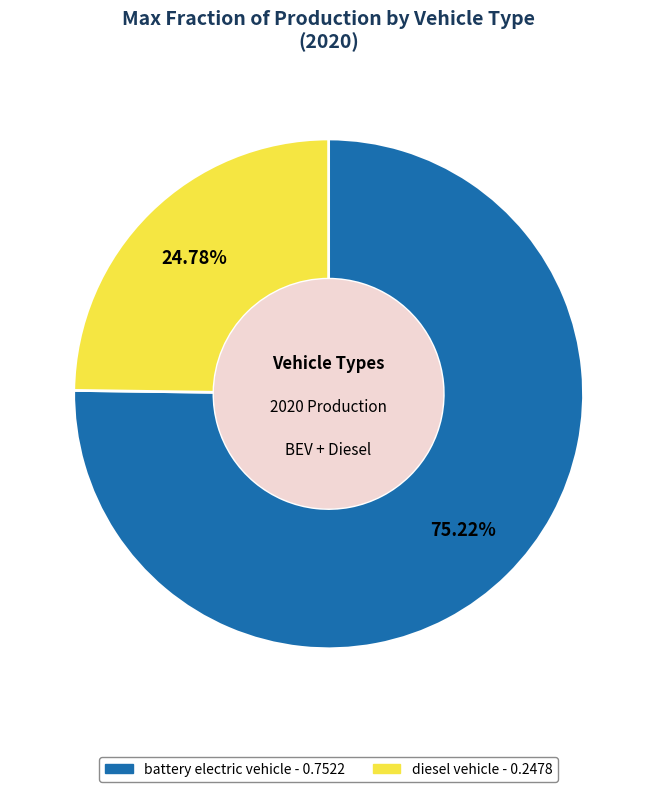

Is the sum of diesel vehicle and battery electric vehicle greater than half?

Yes